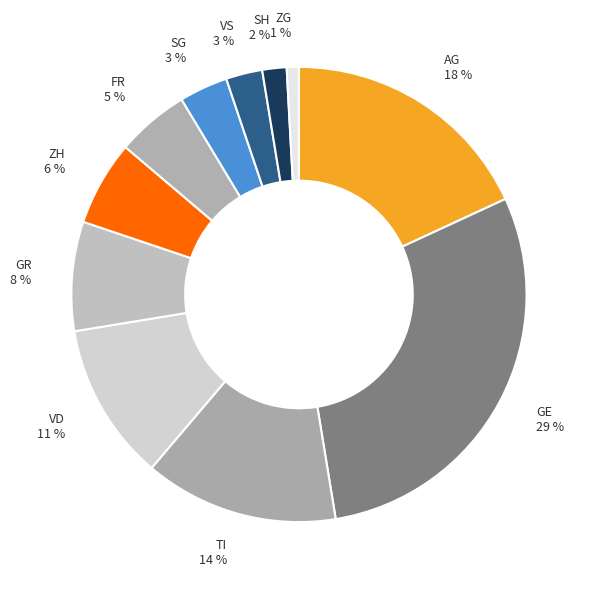

The AG 18 % slice represents 18% of the pie. True or false?

True